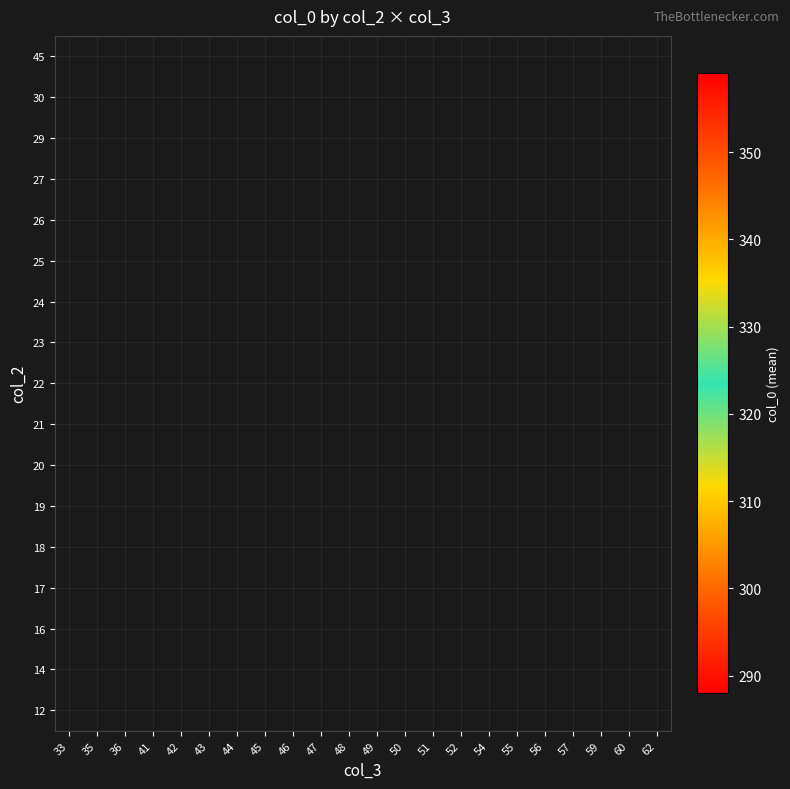

How many distinct data groups are displayed?

17